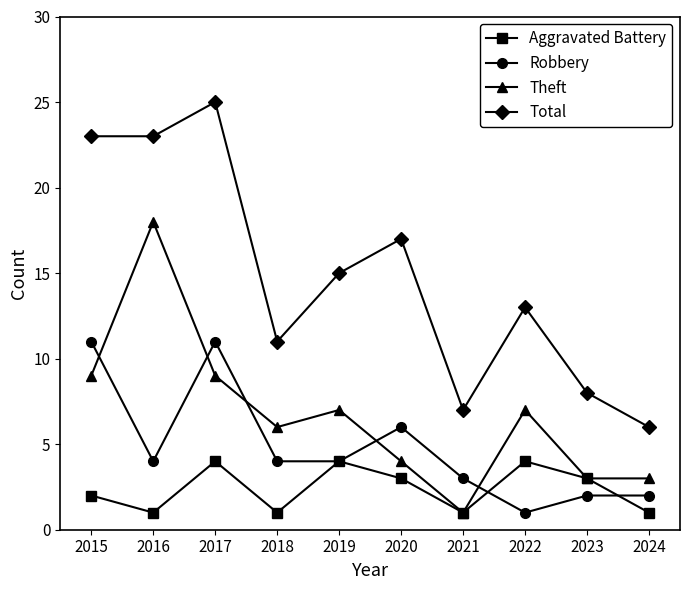

Is it true that Total equals 6 at 2016?

False